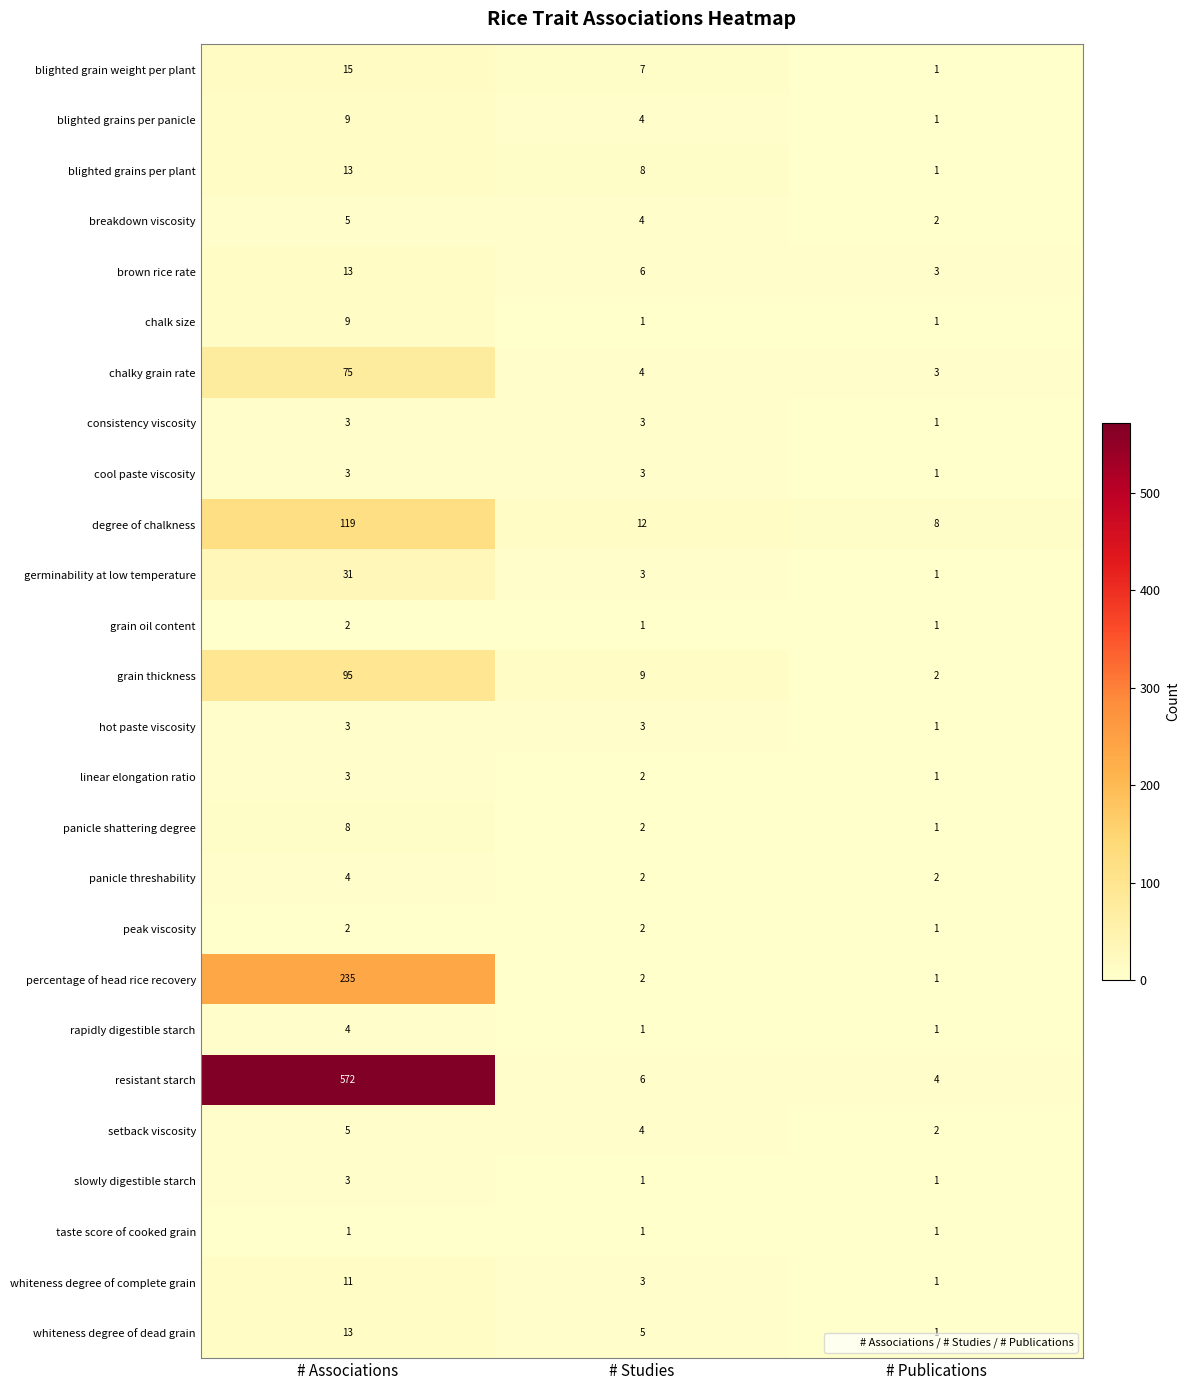

Rank the categories by whiteness degree of dead grain value from lowest to highest.

# Publications, # Studies, # Associations